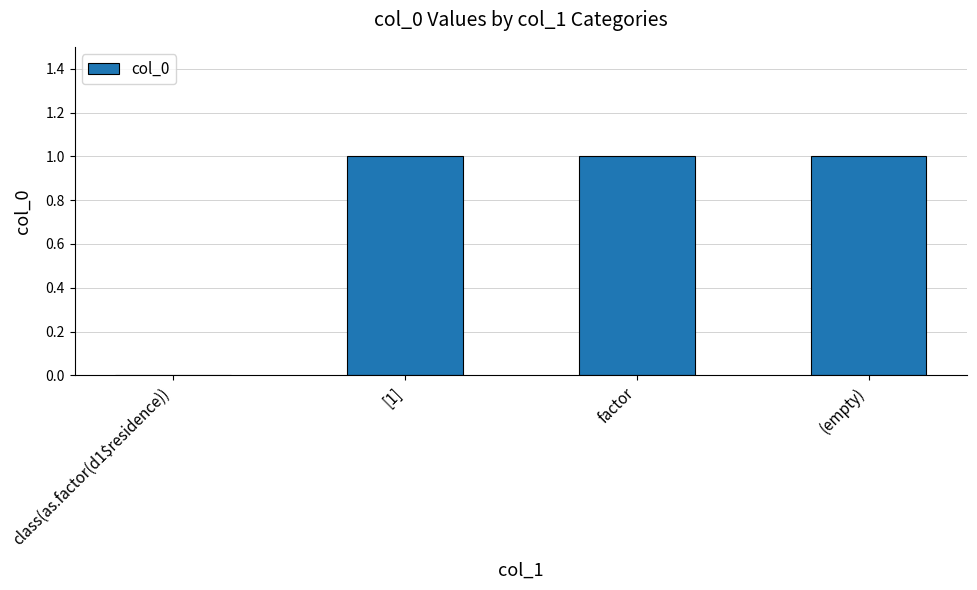

Does the chart contain stacked bars?

No